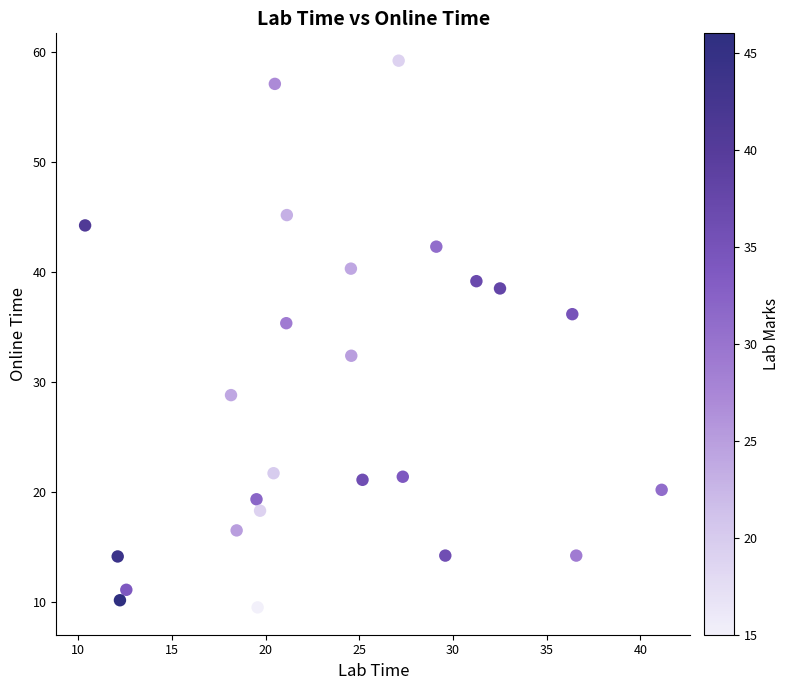

What is the range of Y values (max minus min)?

49.7